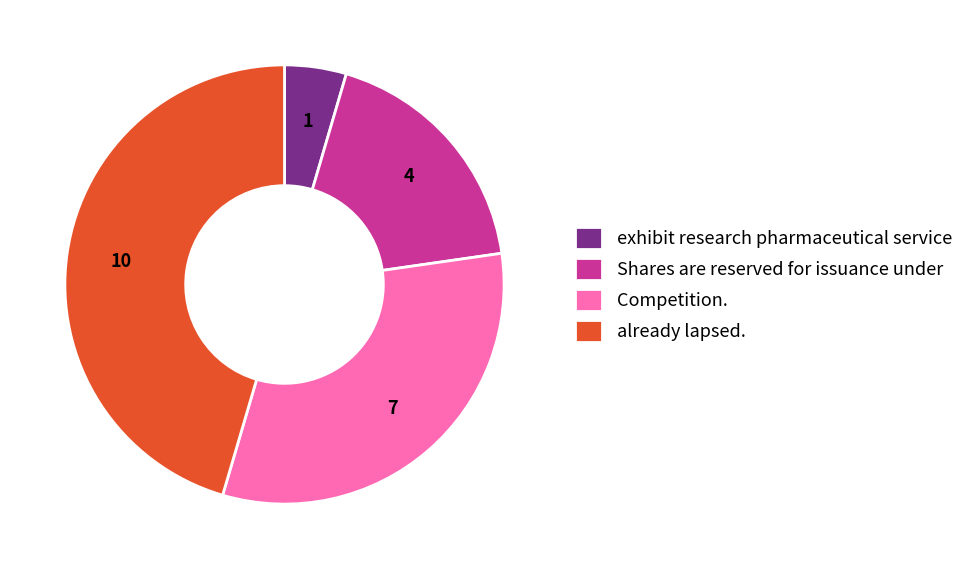

Between already lapsed. and exhibit research pharmaceutical service, which is larger?

already lapsed.